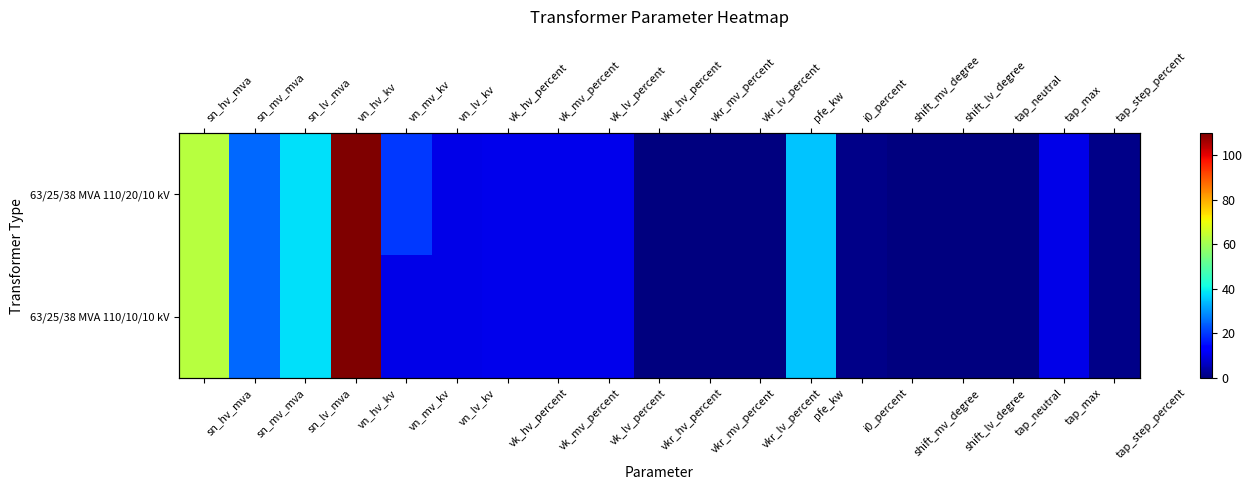

At vn_lv_kv, list the series in order from largest to smallest.

63/25/38 MVA 110/20/10 kV, 63/25/38 MVA 110/10/10 kV